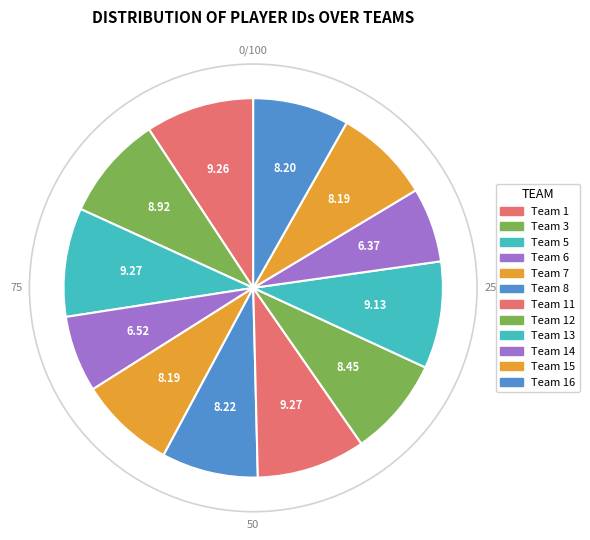

Count the number of slices in the pie.

12